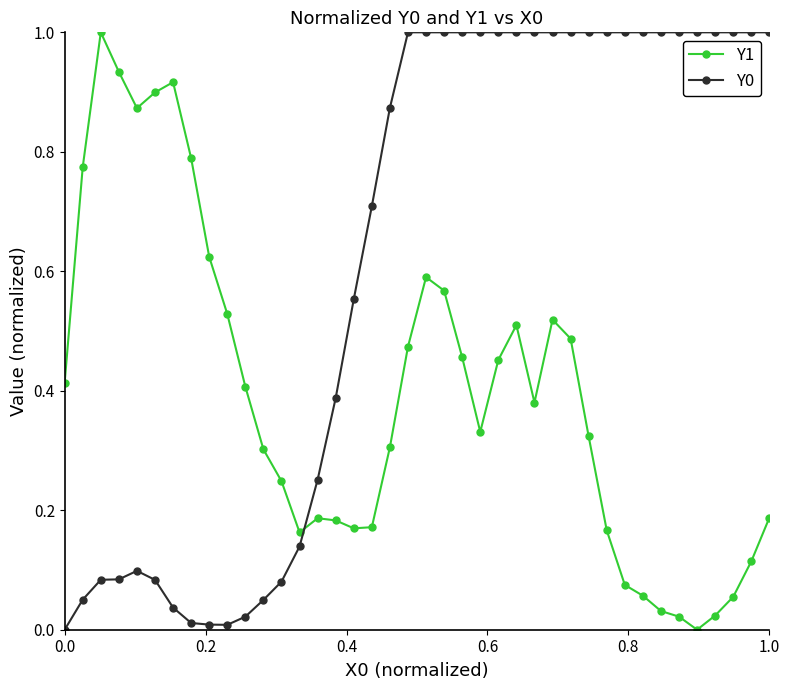

What is the difference between the maximum and second lowest values in the Y1 series?

1.0